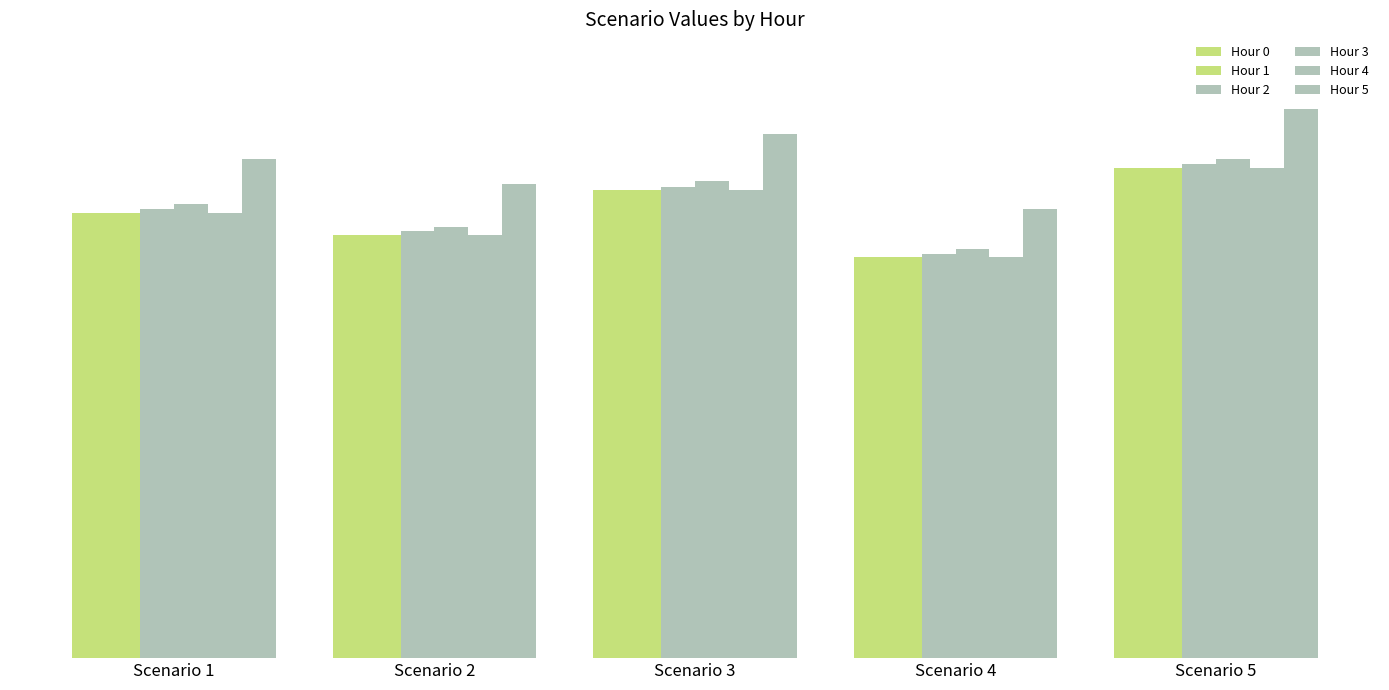

Does the chart contain stacked bars?

No